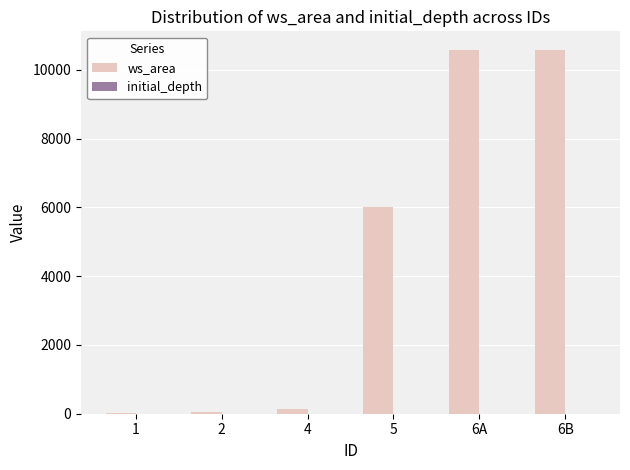

The value at 6B is 10591.0. True or false?

True